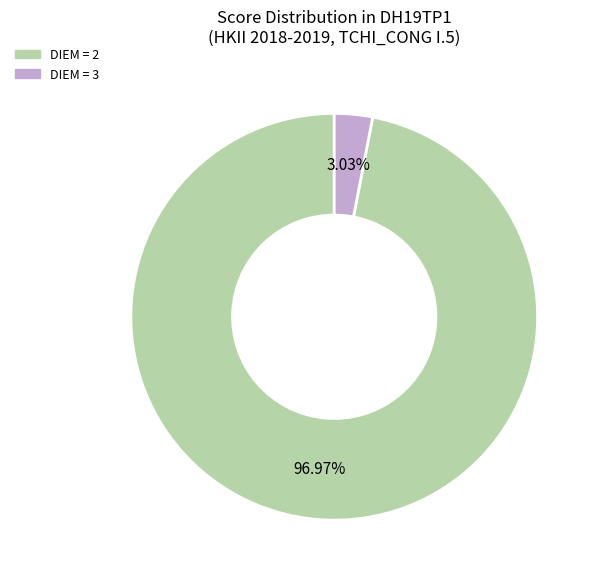

What is the majority slice?

DIEM = 2